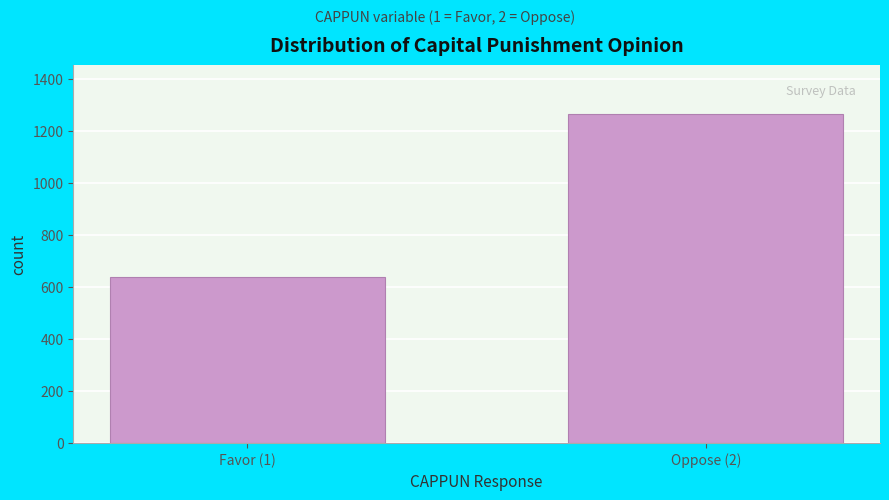

Reading left to right, extract all data points from this chart.

639	1263